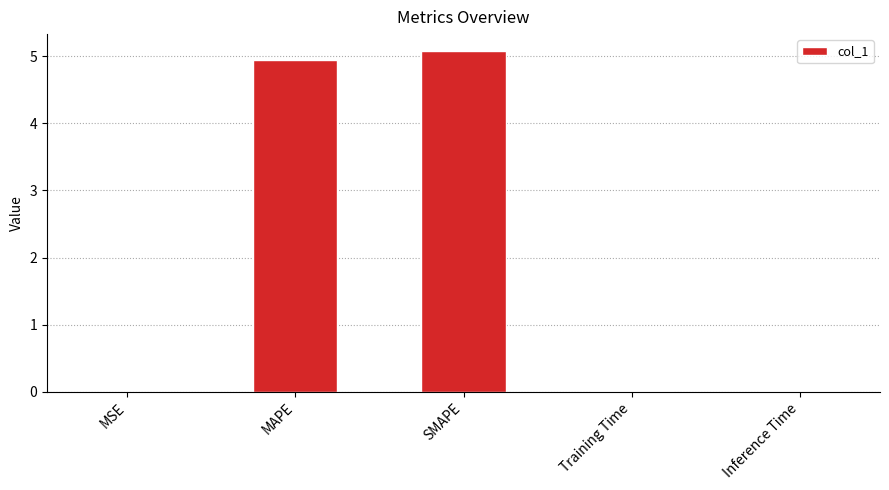

The value at Training Time is 0.0. True or false?

True